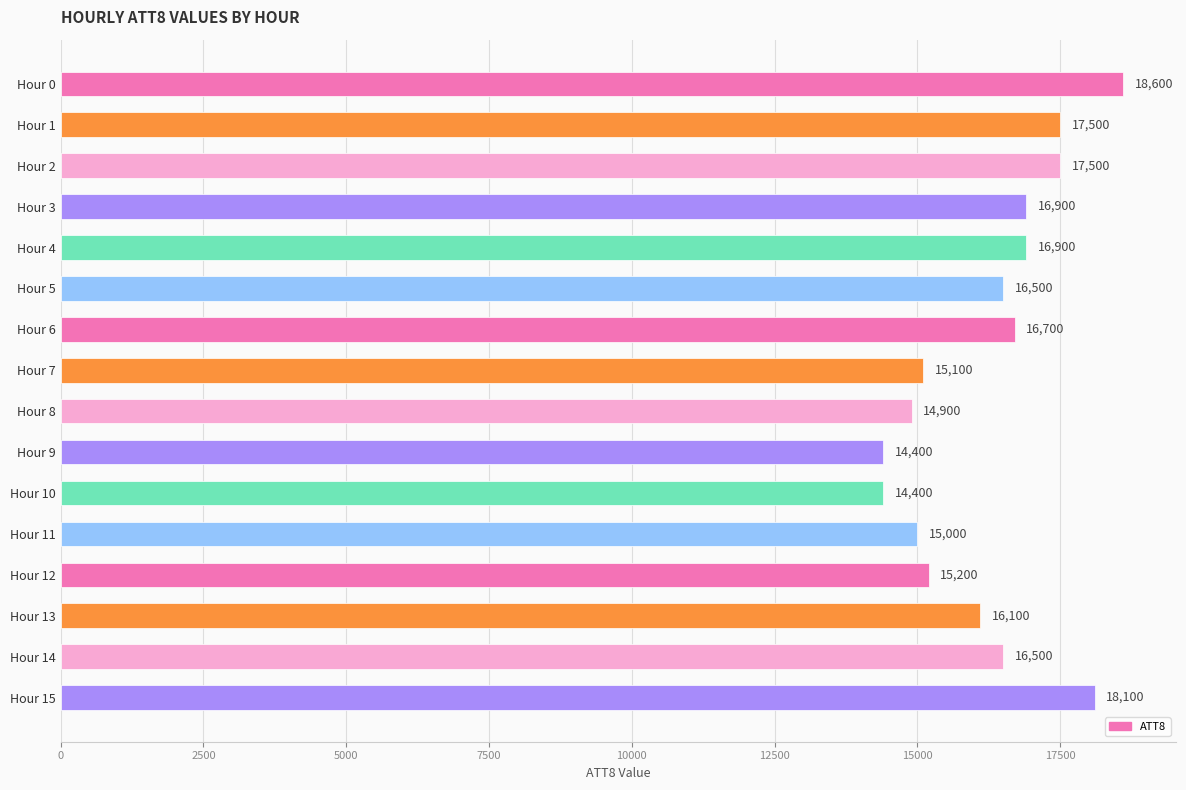

Does the chart contain stacked bars?

No